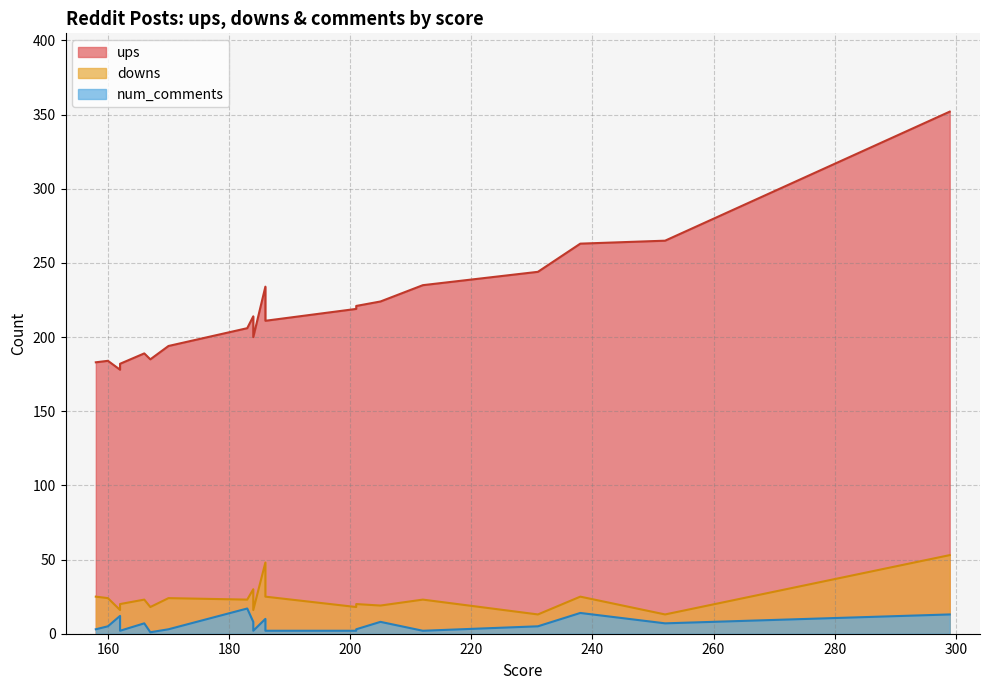

What is the sum of all num_comments values?

126